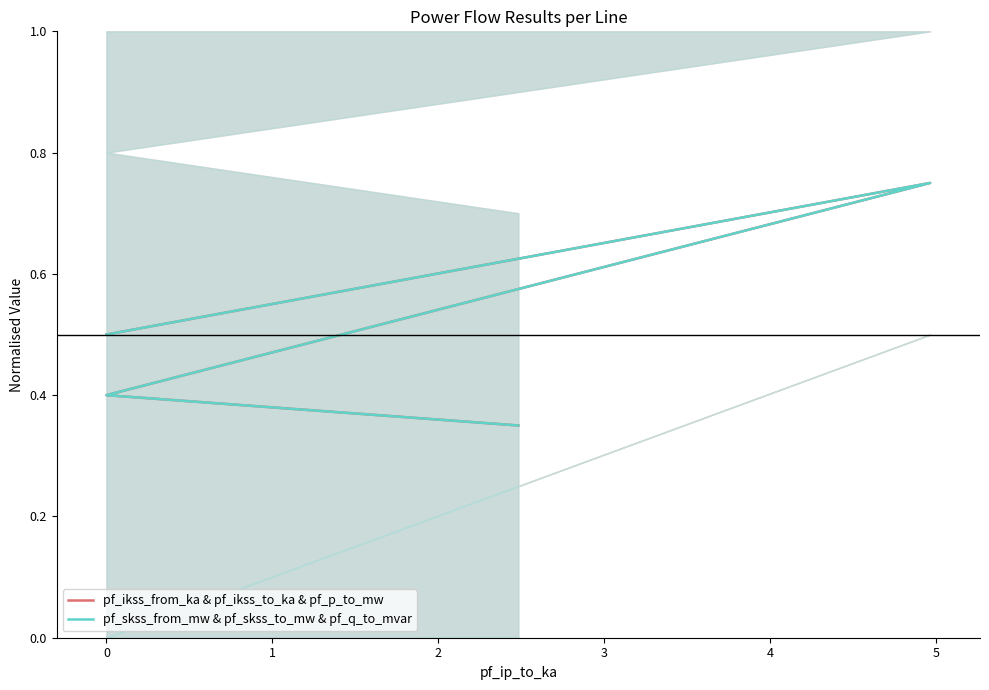

Count the number of data series in this chart.

2